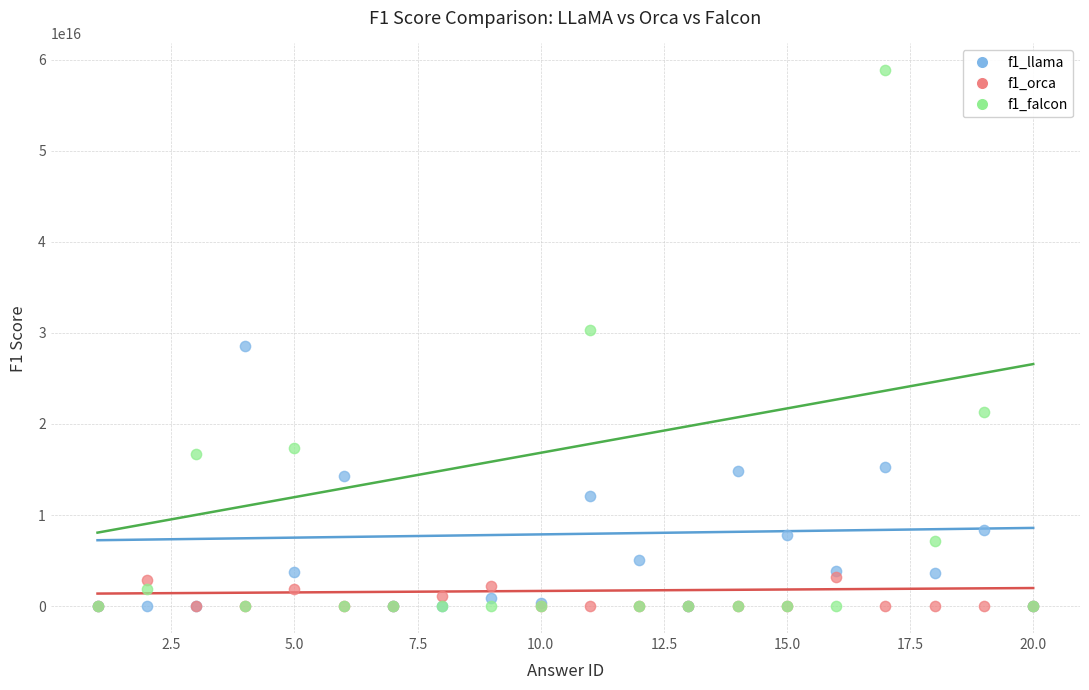

Which series contains the highest Y value?

f1_falcon